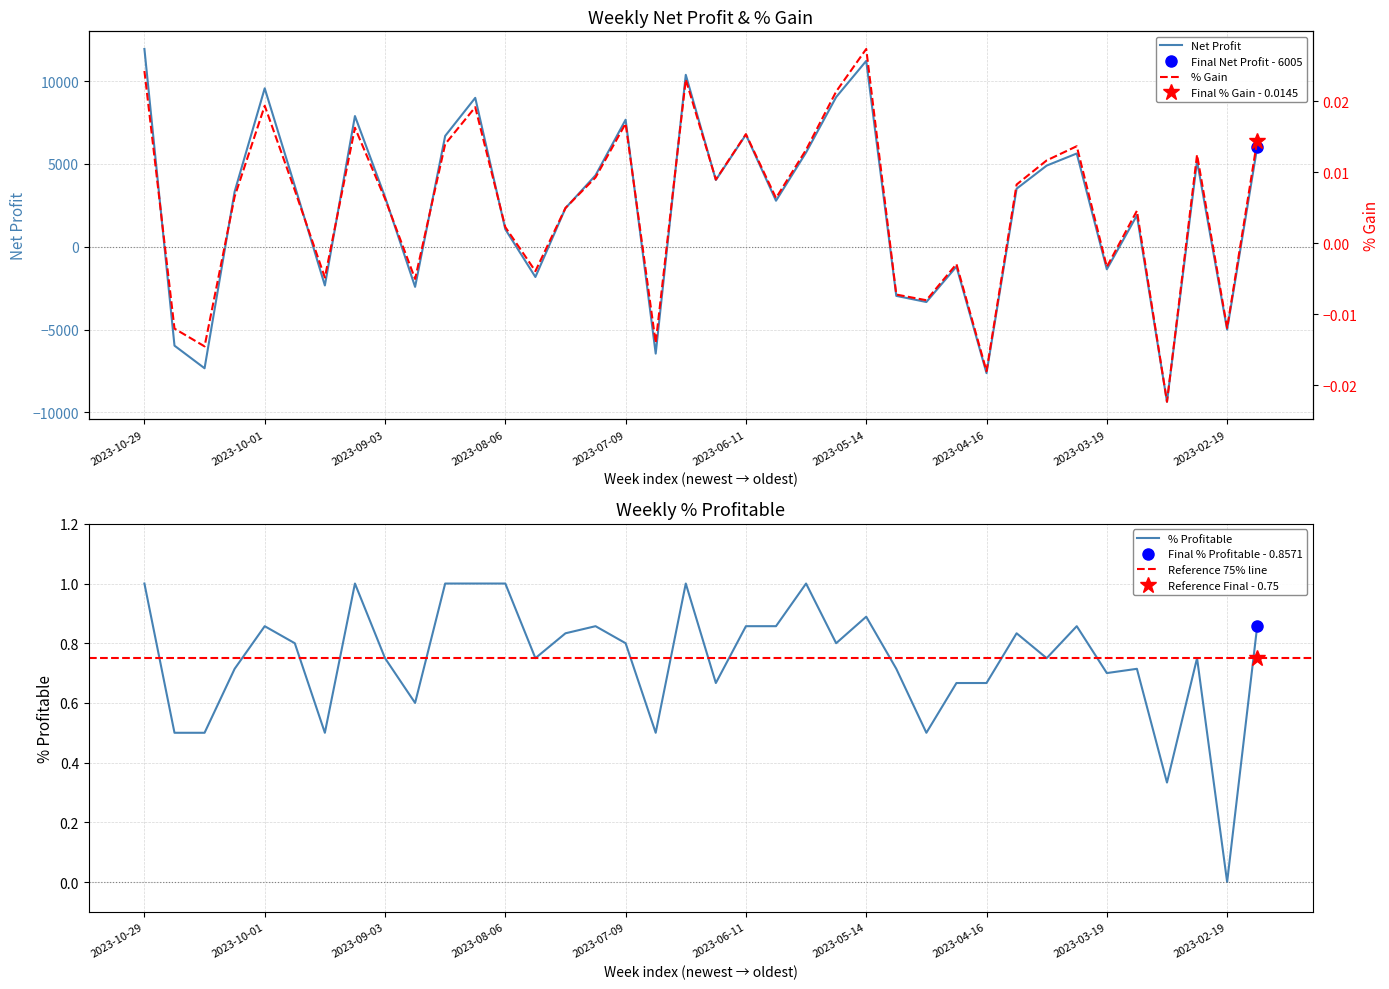

At which label does % Gain first exceed 0?

2023-10-29